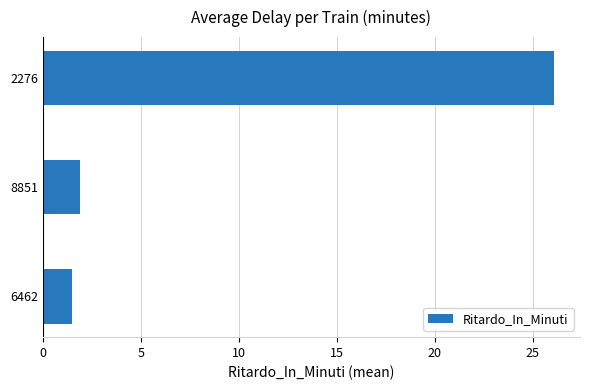

True or false: the data shows 0.5 at 6462.

False